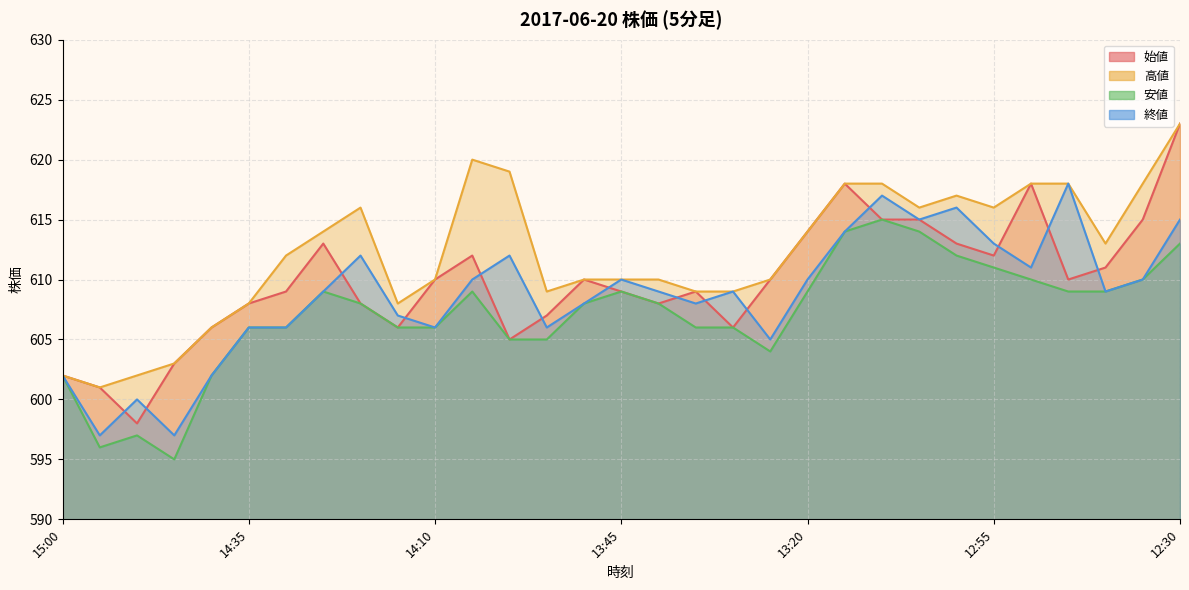

Reading right to left, what are all the values shown in this chart?

始値: 623	615	611	610	618	612	613	615	615	618	614	610	606	609	608	609	610	607	605	612	610	606	608	613	609	608	606	603	598	601	602
高値: 623	618	613	618	618	616	617	616	618	618	614	610	609	609	610	610	610	609	619	620	610	608	616	614	612	608	606	603	602	601	602
安値: 613	610	609	609	610	611	612	614	615	614	609	604	606	606	608	609	608	605	605	609	606	606	608	609	606	606	602	595	597	596	602
終値: 615	610	609	618	611	613	616	615	617	614	610	605	609	608	609	610	608	606	612	610	606	607	612	609	606	606	602	597	600	597	602